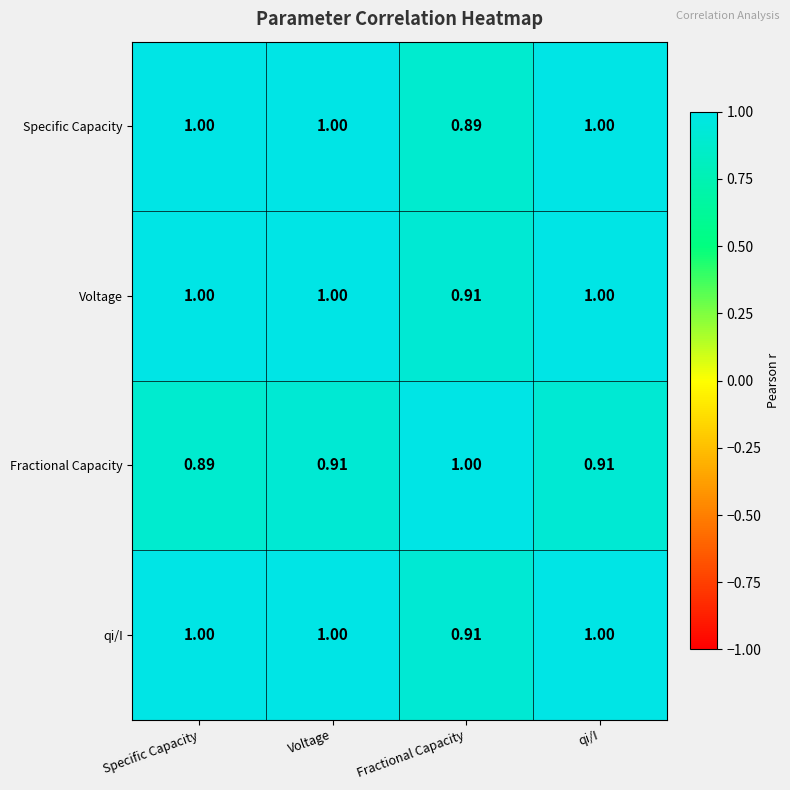

Is the value of Specific Capacity at Fractional Capacity greater than the value of Fractional Capacity at Voltage?

No